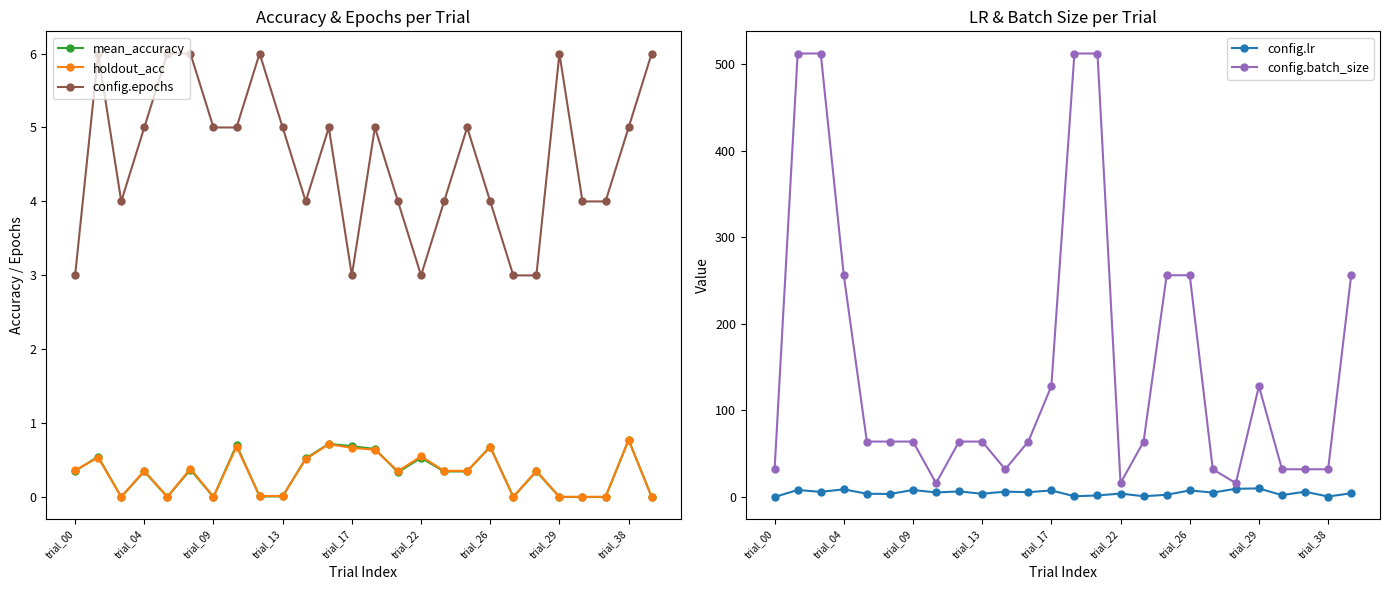

Which series has the largest total across all categories?

config.batch_size